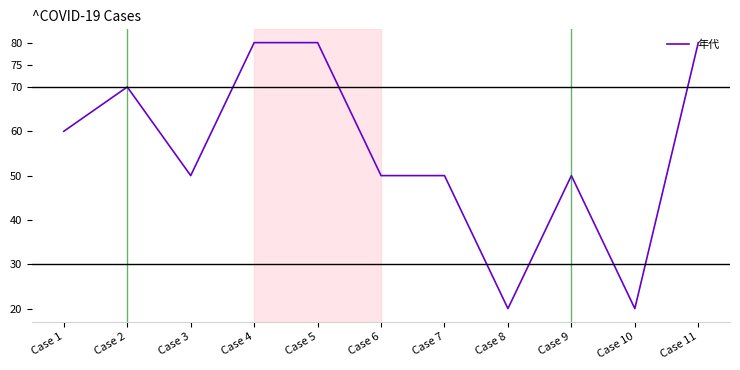

What value does the data have at Case 7, to the nearest 5?

50